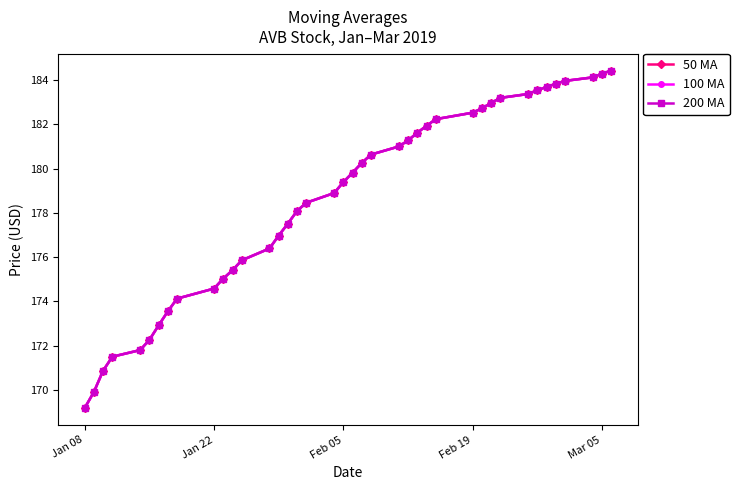

Which category has the lowest value across all series?

Jan 08